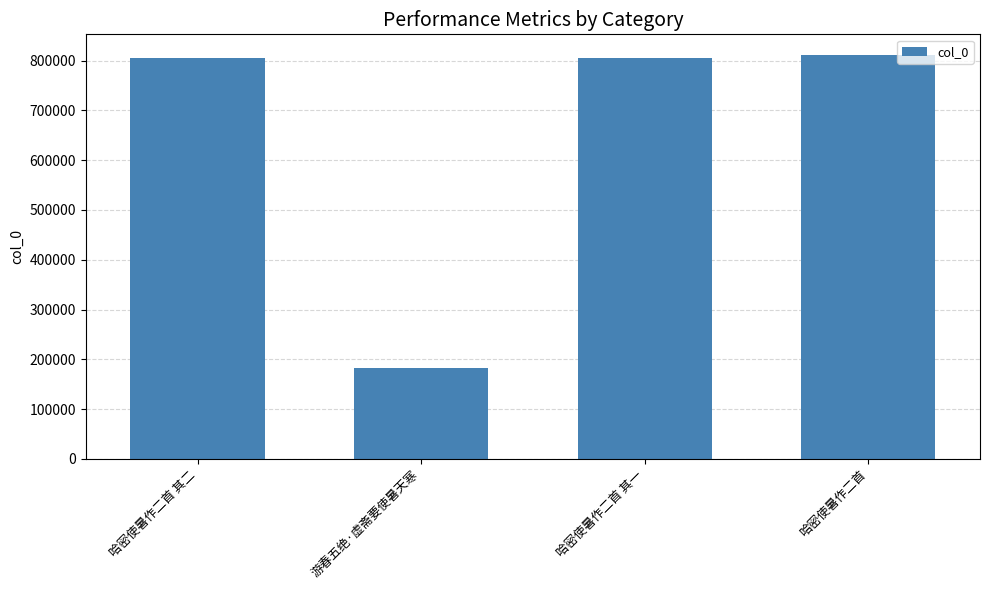

Which category has the lowest value across all series?

游春五绝·虚斋要使暑天寒